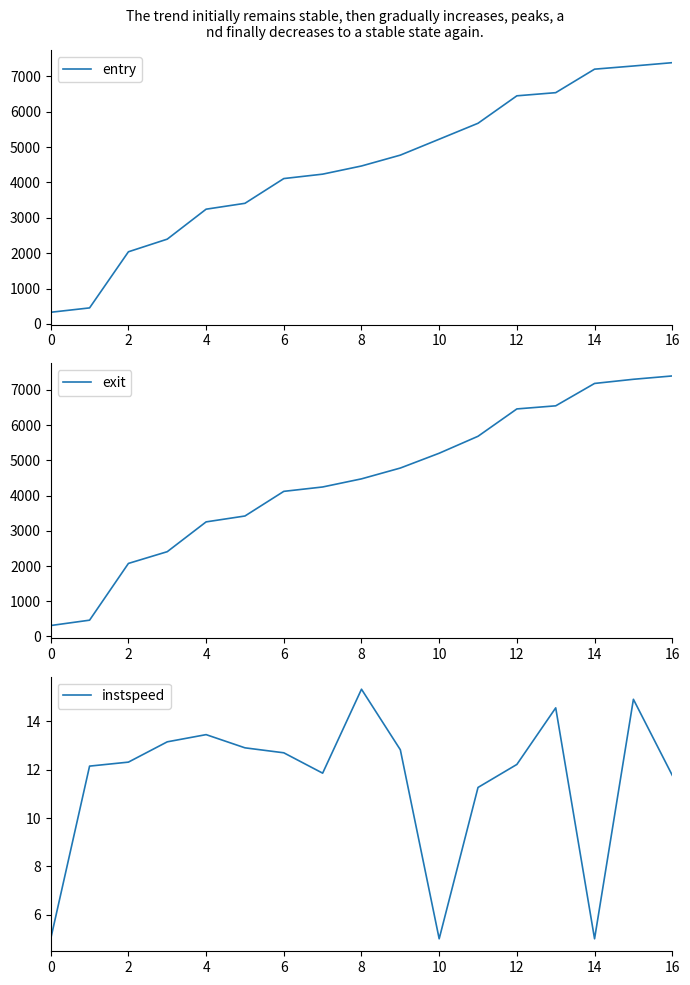

True or false: instspeed and entry cross at least once.

False